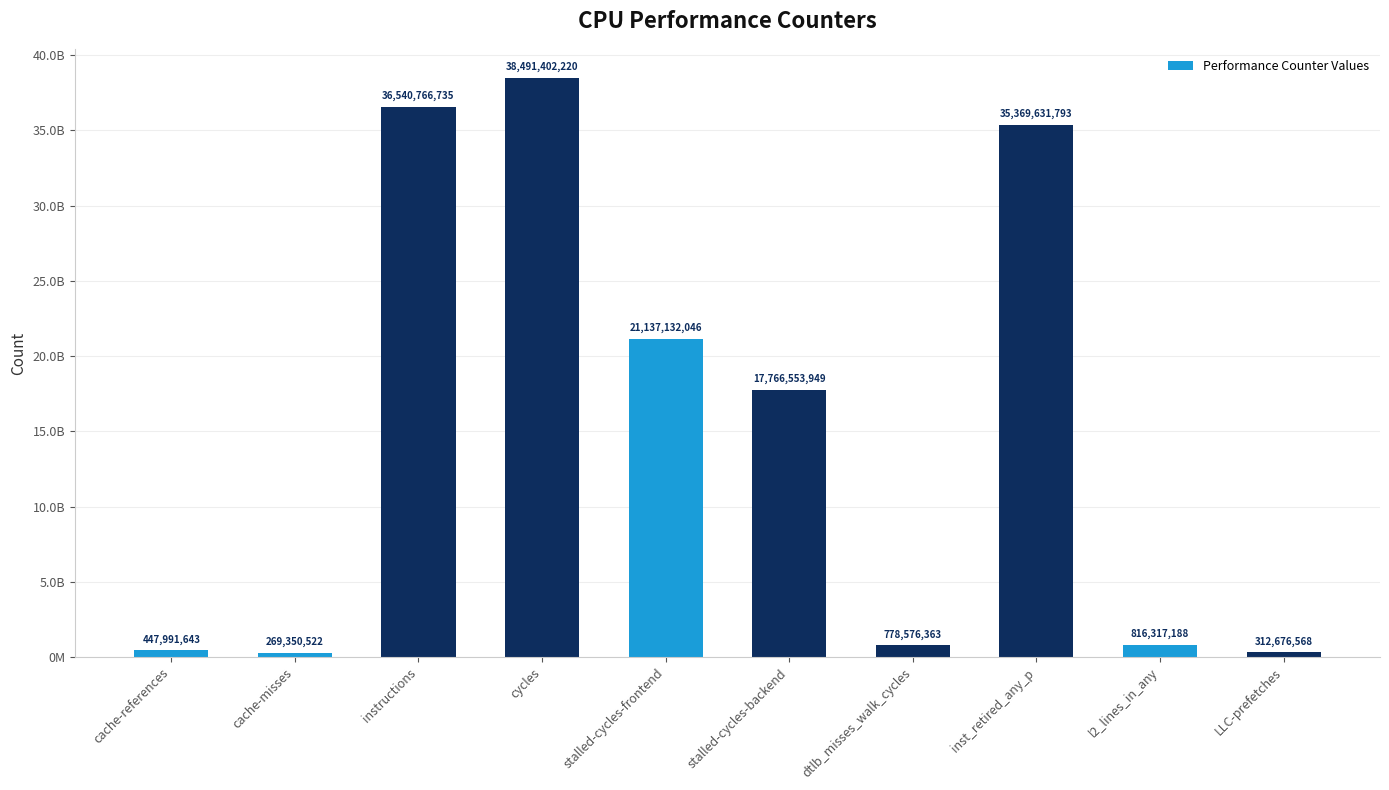

Rank the categories by value from highest to lowest.

cycles, instructions, inst_retired_any_p, stalled-cycles-frontend, stalled-cycles-backend, l2_lines_in_any, dtlb_misses_walk_cycles, cache-references, LLC-prefetches, cache-misses